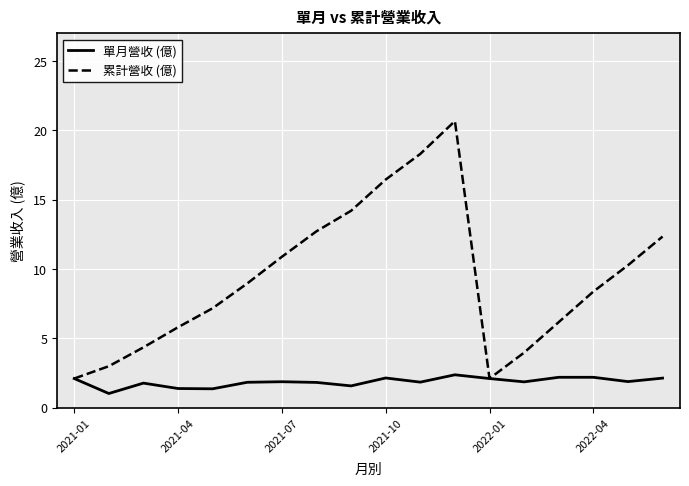

What is the maximum value shown in the chart?

20.7